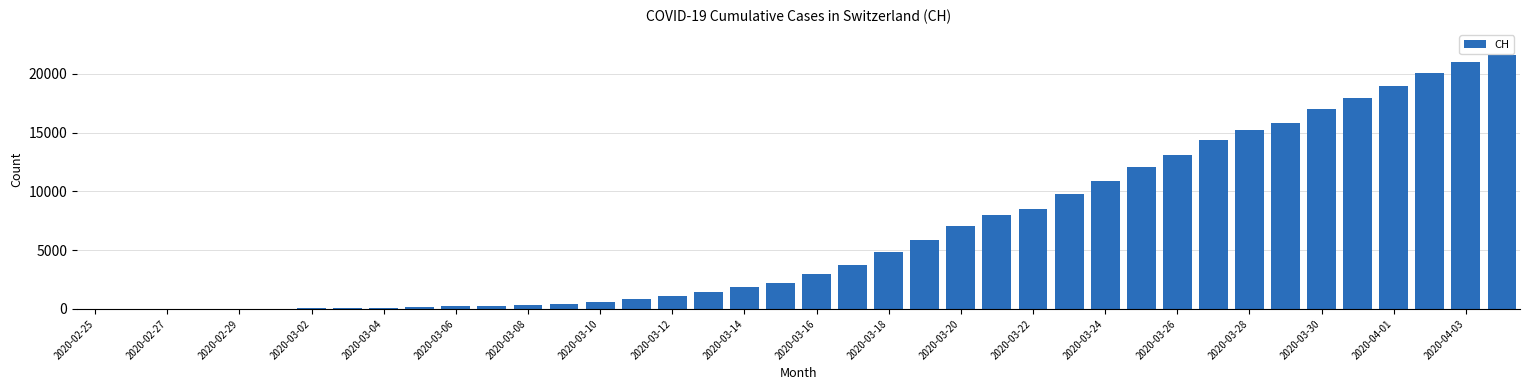

What is the maximum value shown in the chart?

21585